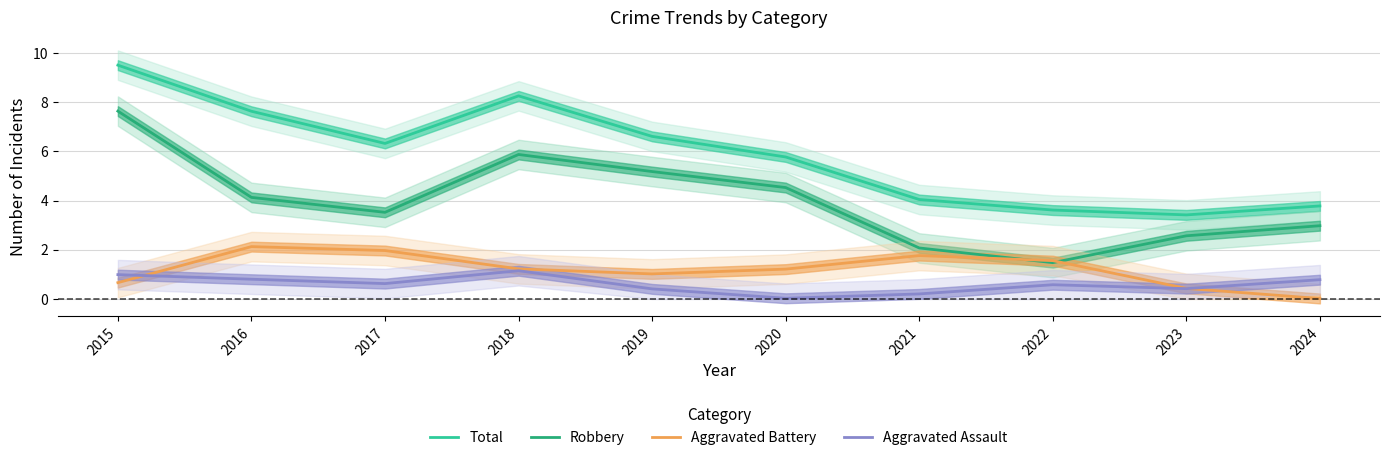

Reading right to left, what are all the values shown in this chart?

Total: 3.8	3.4	3.6	4.0	5.8	6.6	8.3	6.3	7.6	9.5
Robbery: 3.0	2.6	1.5	2.1	4.5	5.2	5.9	3.5	4.1	7.6
Aggravated Battery: 0.0	0.4	1.6	1.8	1.2	1.0	1.2	2.0	2.1	0.7
Aggravated Assault: 0.8	0.4	0.6	0.2	0.0	0.4	1.1	0.6	0.8	1.0